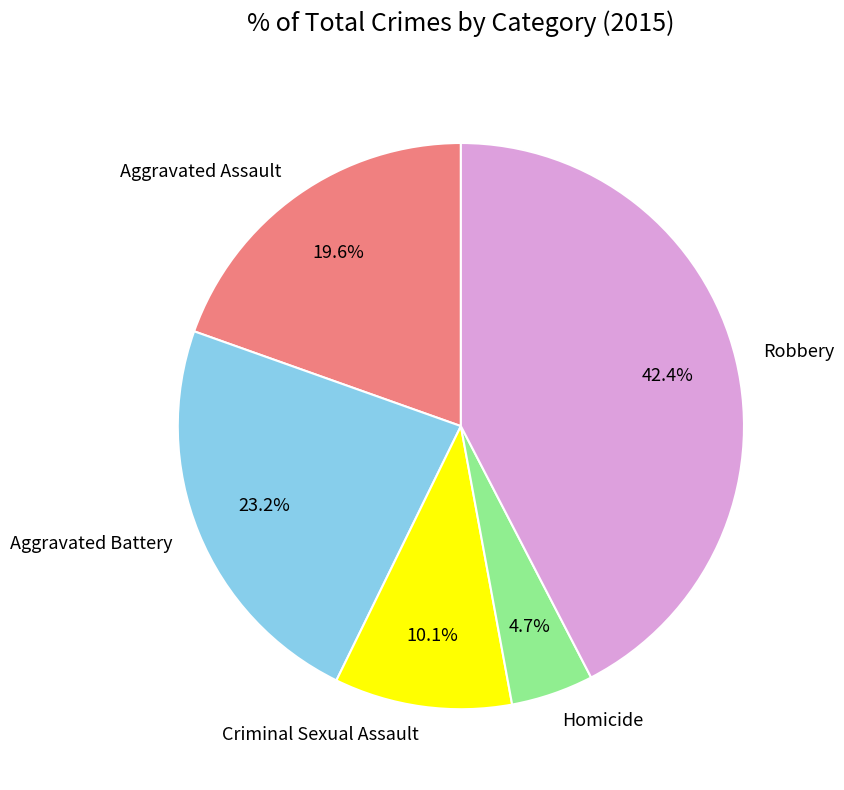

Which category has the biggest portion of the pie?

Robbery